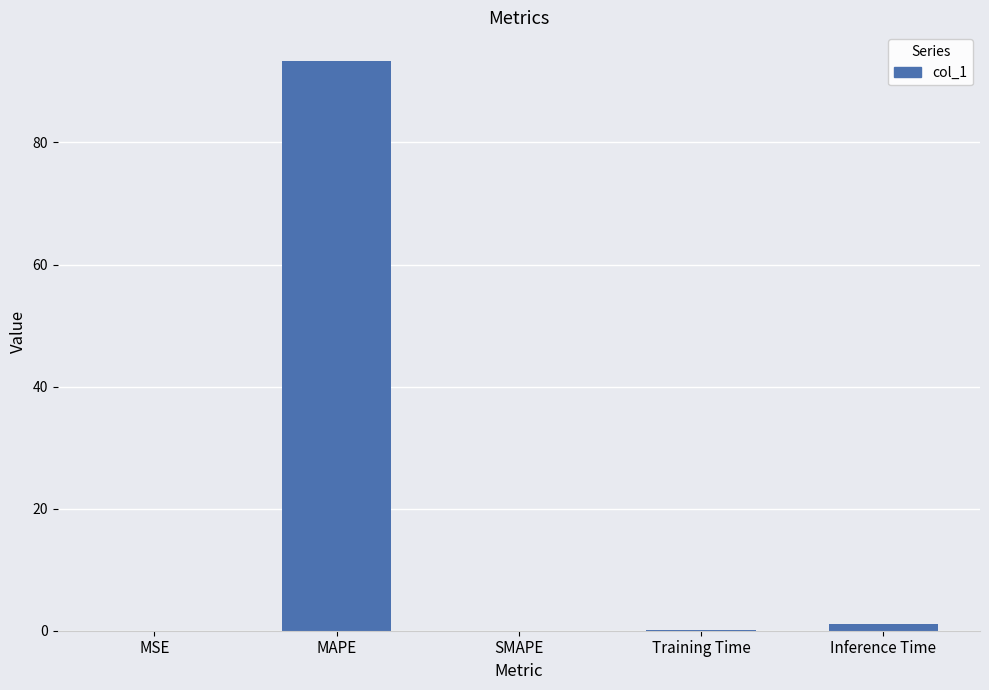

What is the ratio of the value at Training Time to the value at Inference Time?

0.1